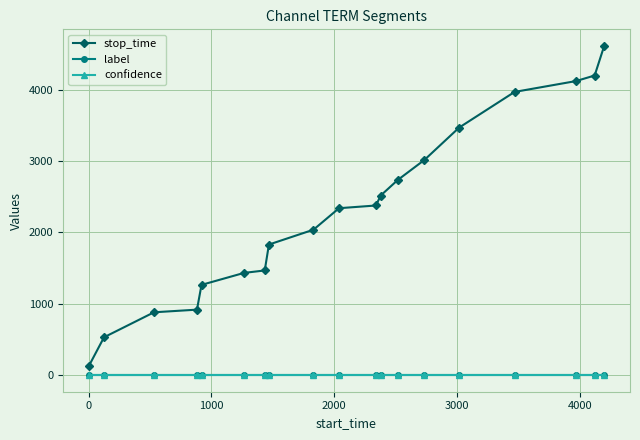

What is the greatest value displayed?

4615.0